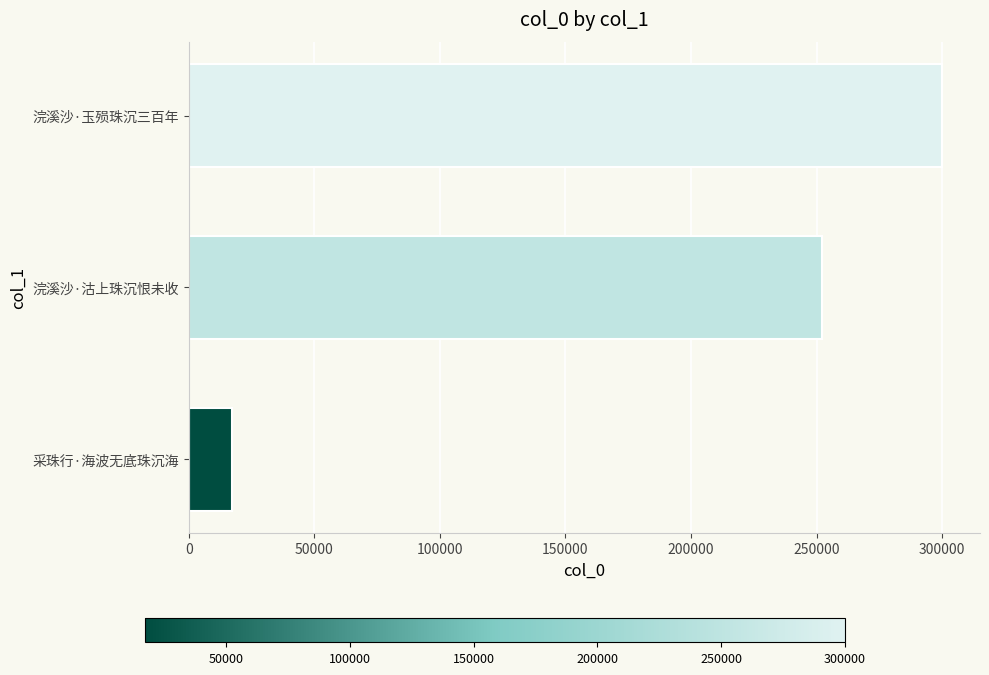

What is the greatest value displayed?

300052